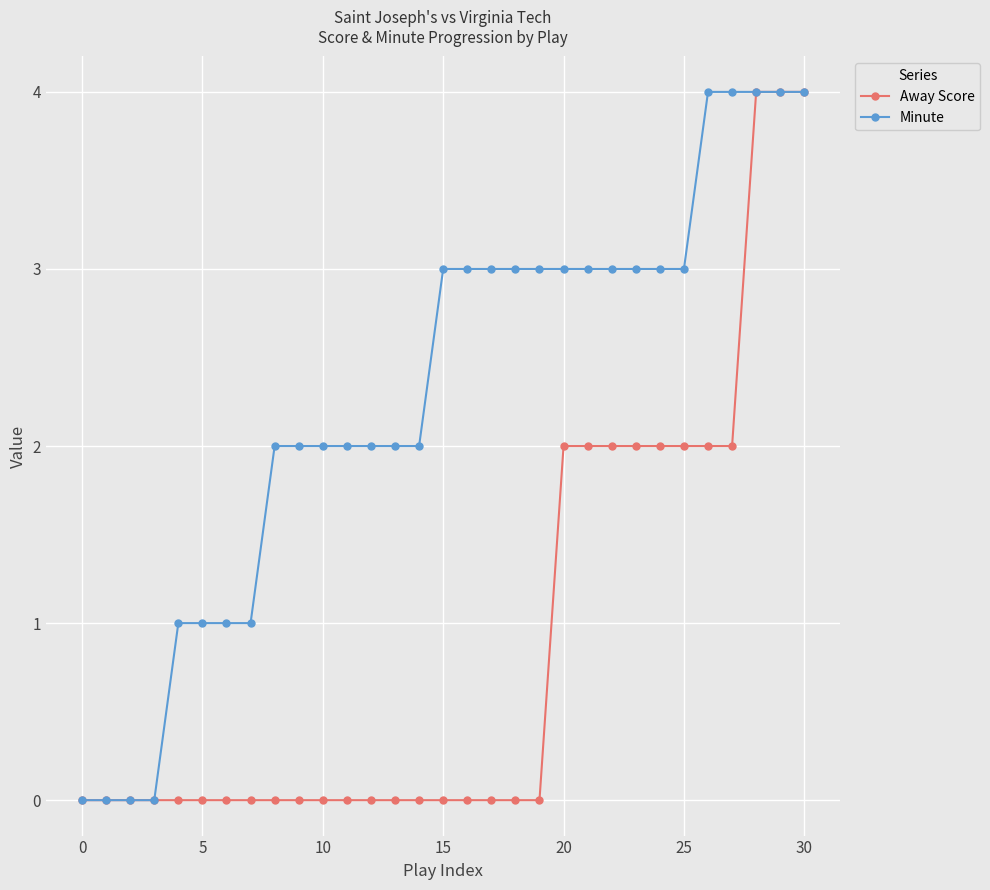

What is the value of the Minute point at the 5th from the left?

1